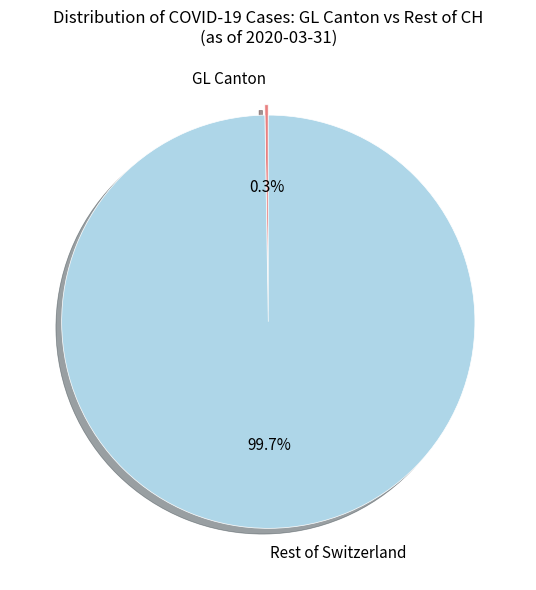

Does Rest of Switzerland represent more than half of the total?

Yes